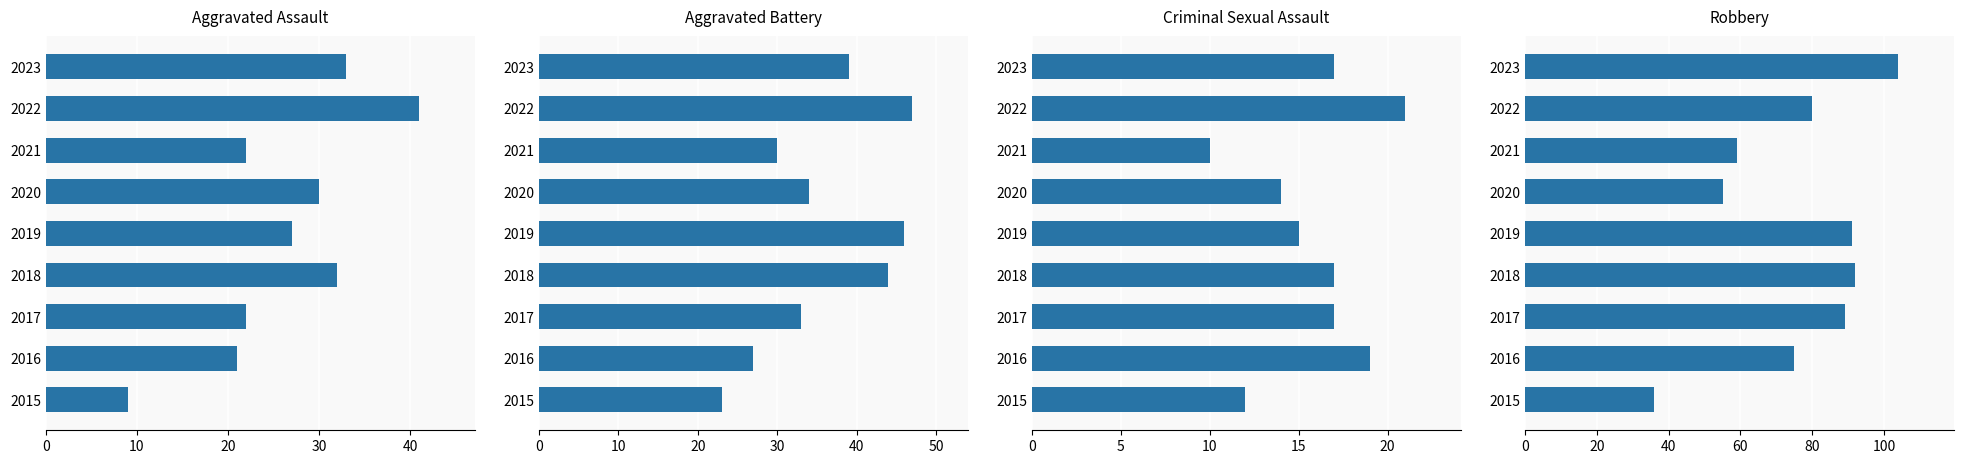

Rank the series at 2017 from lowest to highest value.

Criminal Sexual Assault, Aggravated Assault, Aggravated Battery, Robbery